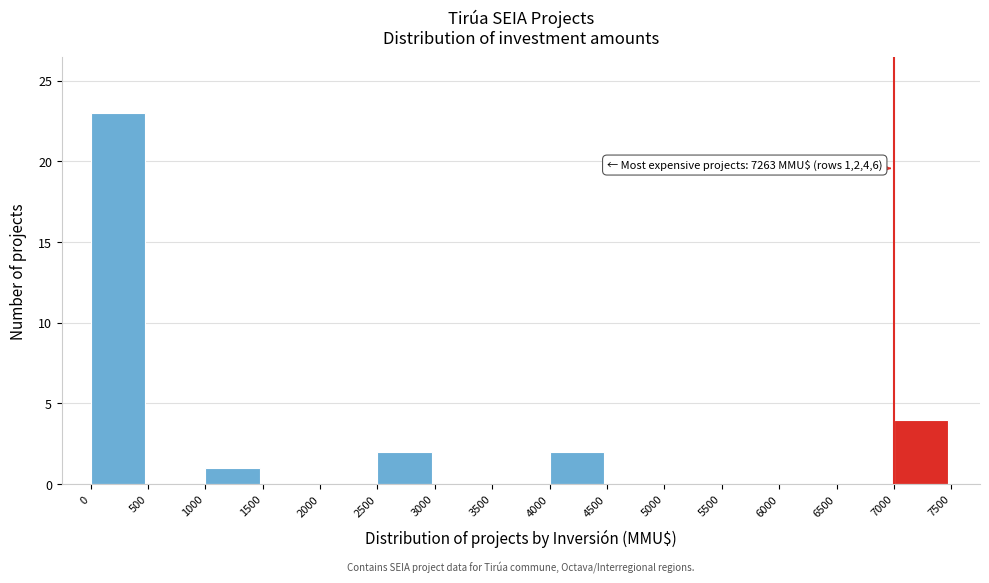

Over which range of the x-axis is the bar tallest?

0 to 500